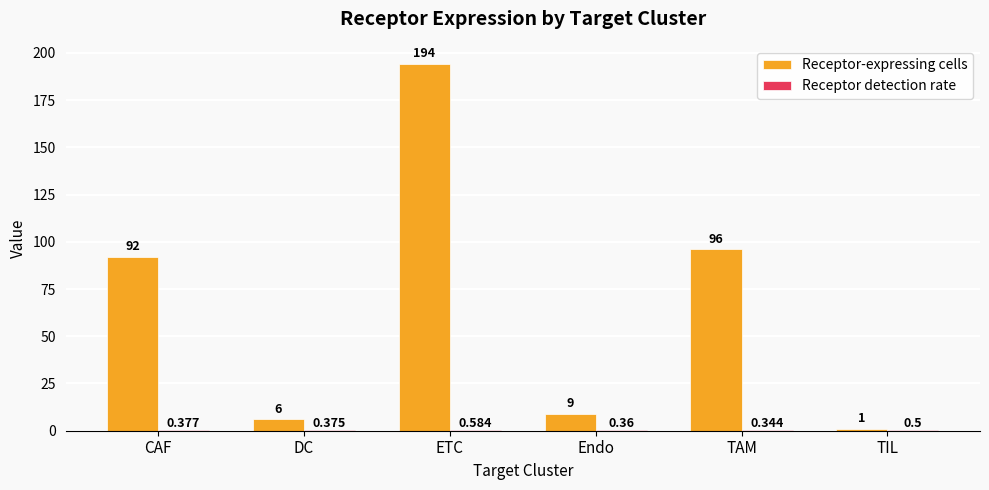

Between CAF and Endo, which series saw the biggest shift?

Receptor-expressing cells